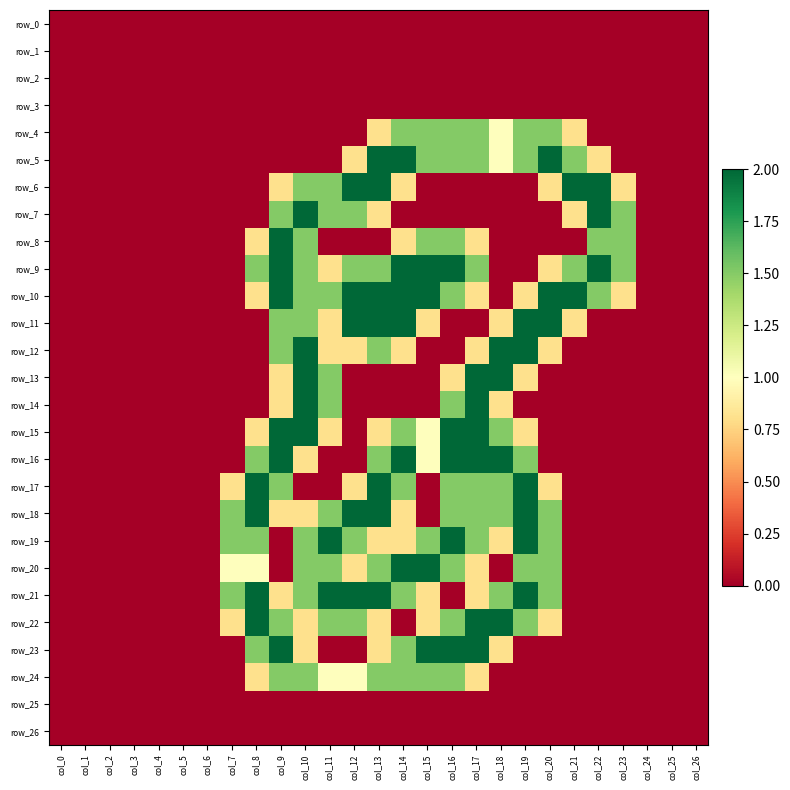

What is the greatest value displayed?

2.0